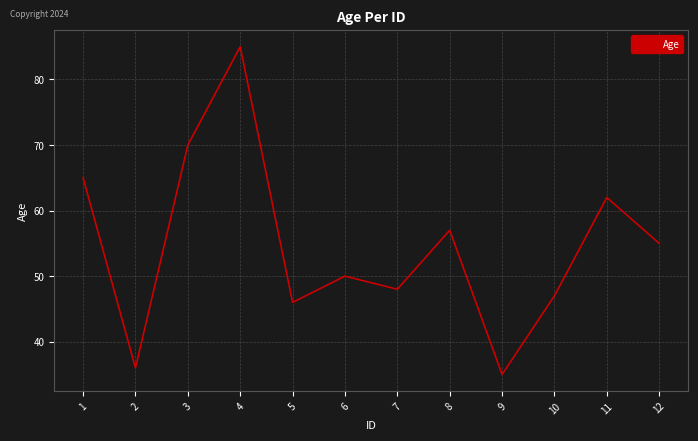

The chart shows a value of 72 at 6. True or false?

False